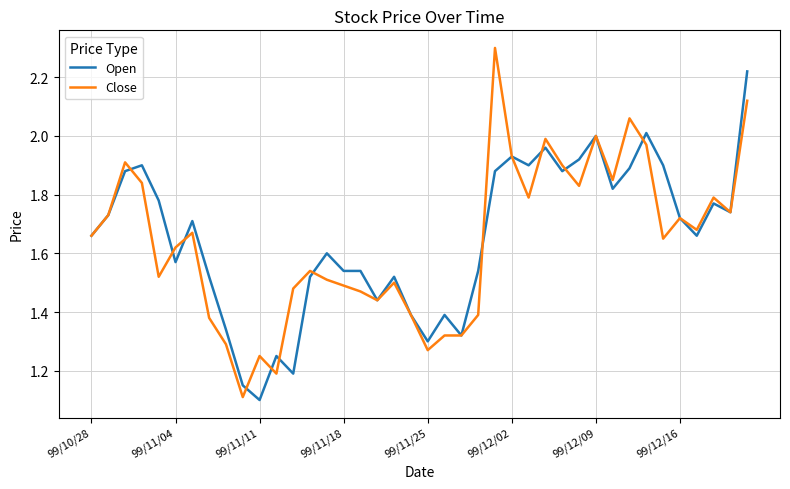

What is the greatest value displayed?

2.3